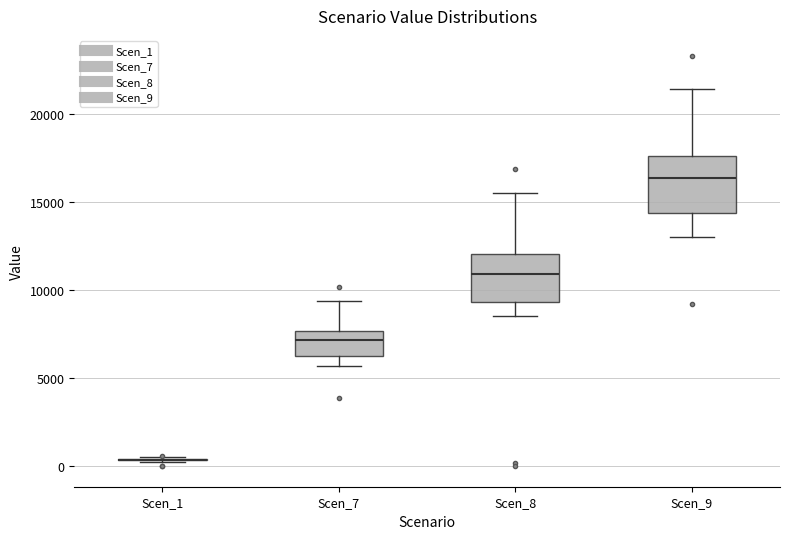

Reading left to right, transcribe this box plot: for each box, give where its median line is, the range the box spans, and where its two whiskers end, as read against the y-axis. The values are not printed on the chart, so give them approximately, as read against the axis.

Scen_1: box collapsed to a line at 500, whiskers 500 to 500
Scen_7: median 7000, box 6500 to 7500, whiskers 5500 to 9500
Scen_8: median 11000, box 9500 to 12000, whiskers 8500 to 15500
Scen_9: median 16500, box 14500 to 17500, whiskers 13000 to 21500